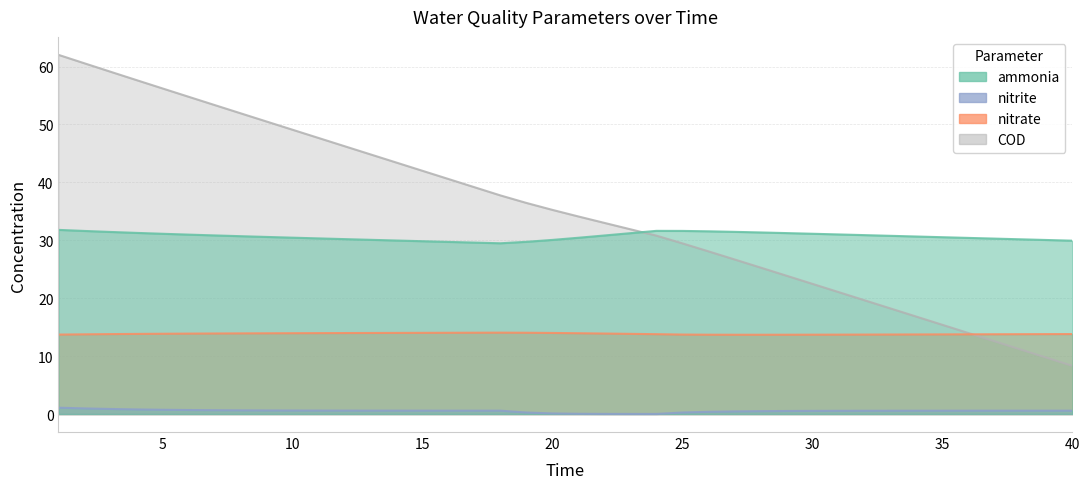

True or false: ammonia and nitrate cross at least once.

False